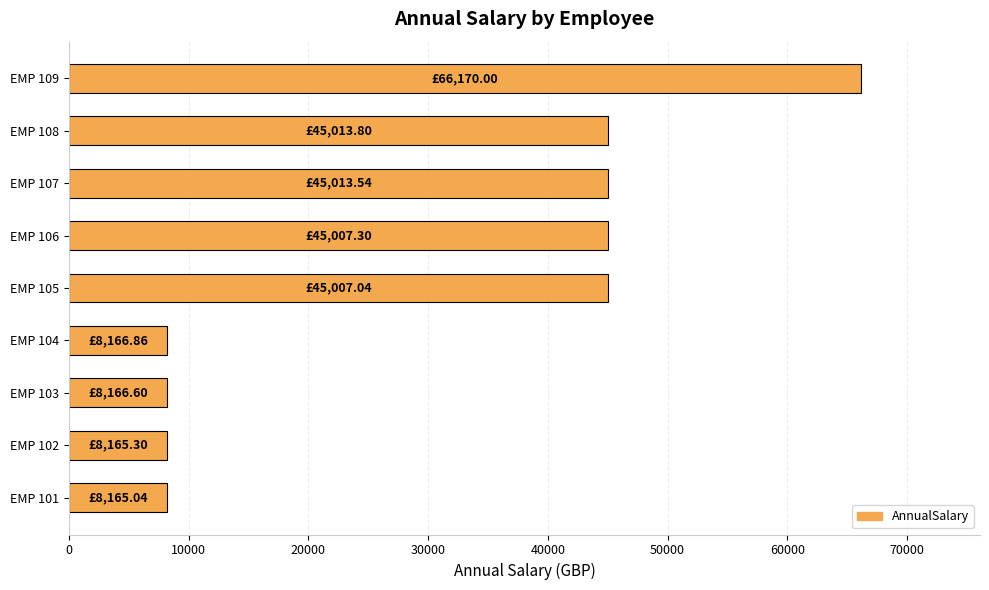

Between EMP 107 and EMP 101, which is larger?

EMP 107